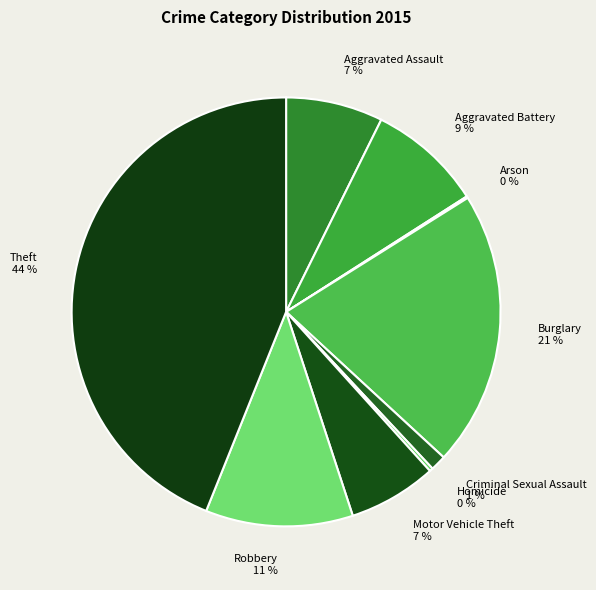

The Aggravated Assault slice represents 1% of the pie. True or false?

False